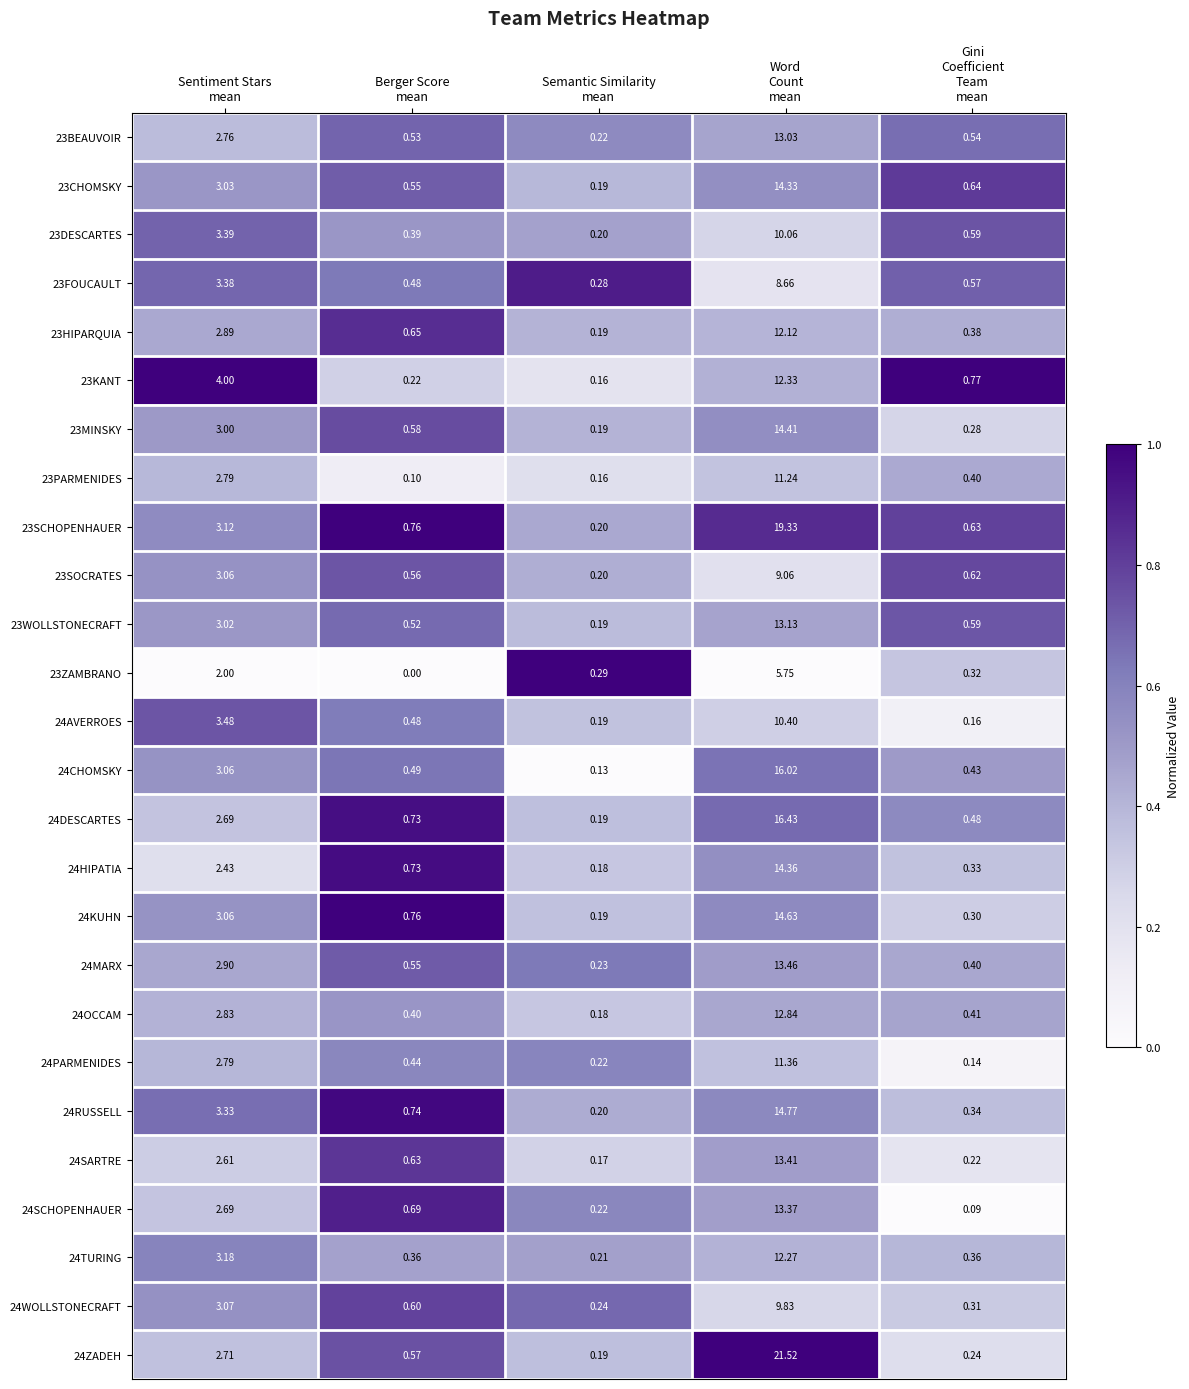

At which category is the sum across all series the highest?

Word
Count
mean